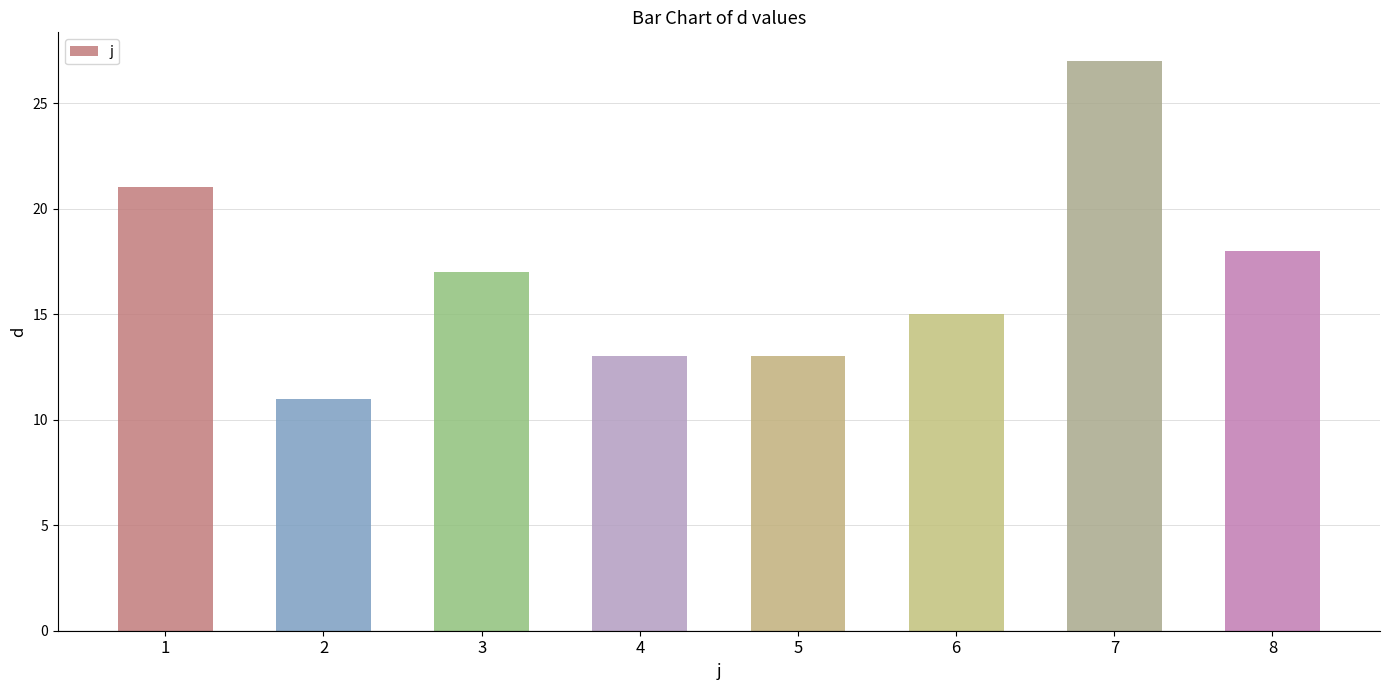

Between 3 and 6, which is larger?

3